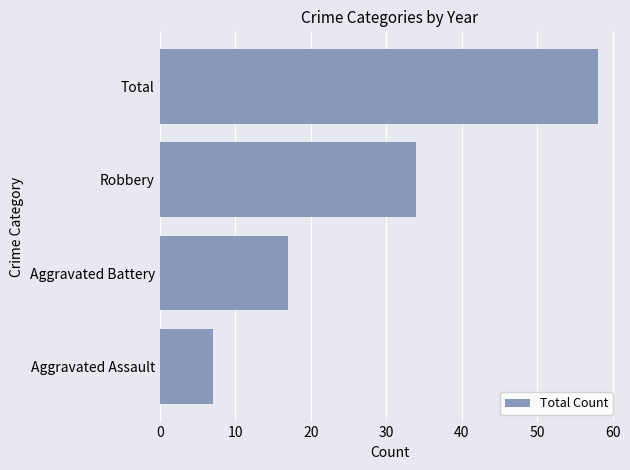

Rank the categories by value from highest to lowest.

Total, Robbery, Aggravated Battery, Aggravated Assault